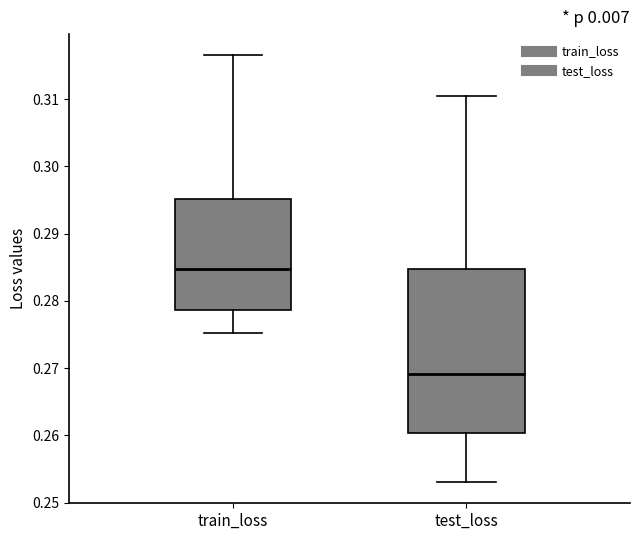

Where does the lower whisker of the box for train_loss end on the y-axis? The values are not printed on the chart, so give them approximately, as read against the axis.

0.275